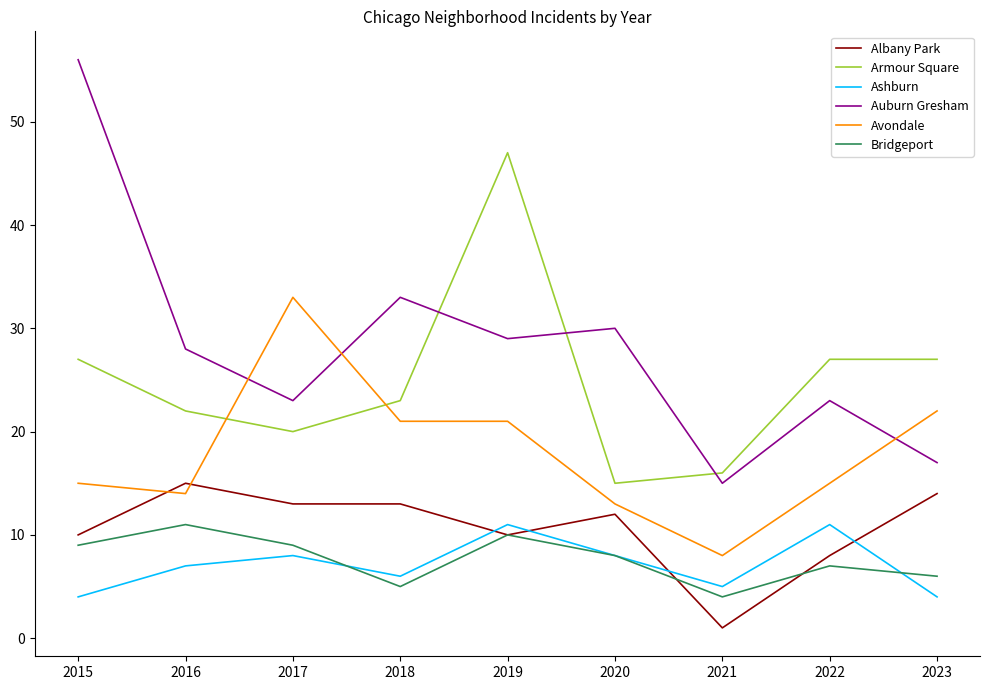

In Auburn Gresham, how many points are higher than both neighbors (excluding endpoints)?

3